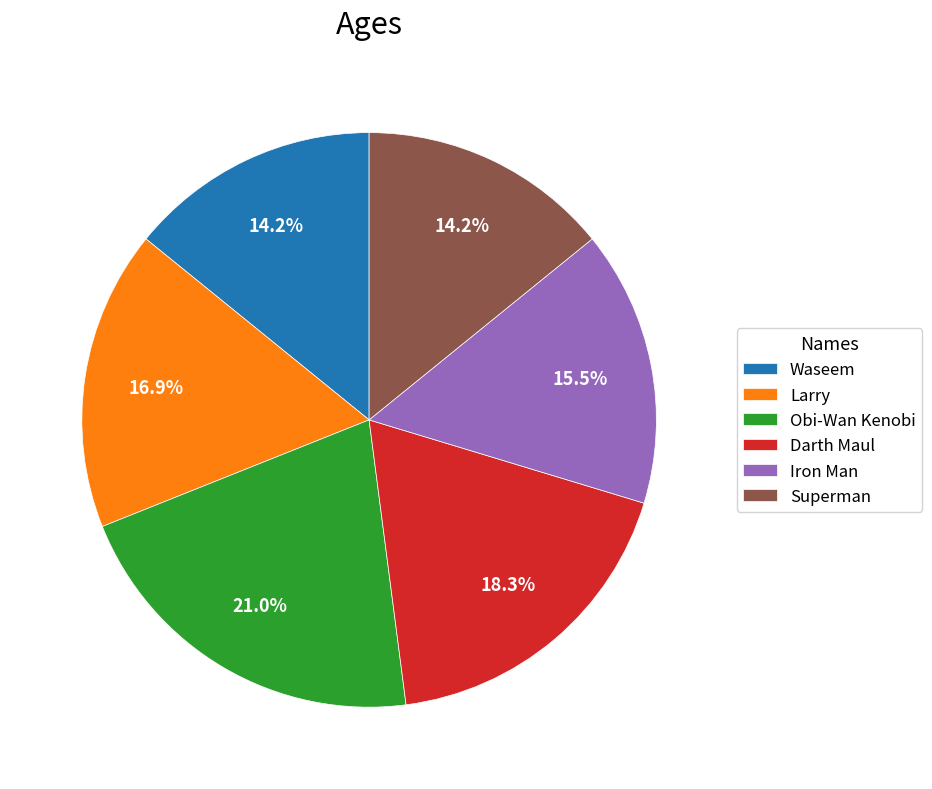

Does Darth Maul represent more than half of the total?

No